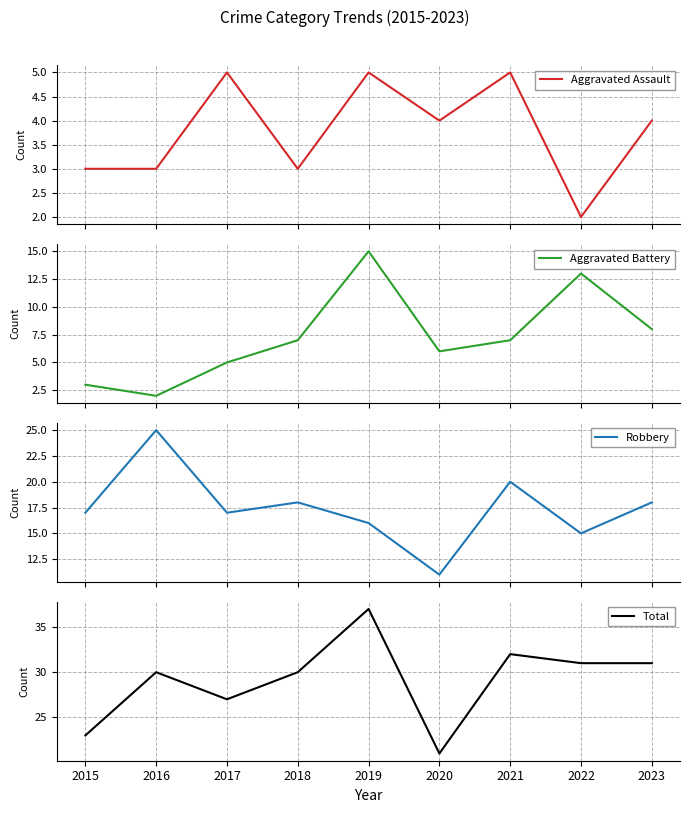

Reading left to right, extract all data points from this chart.

Aggravated Assault: 2015=3	2016=3	2017=5	2018=3	2019=5	2020=4	2021=5	2022=2	2023=4
Aggravated Battery: 2015=3	2016=2	2017=5	2018=7	2019=15	2020=6	2021=7	2022=13	2023=8
Robbery: 2015=17	2016=25	2017=17	2018=18	2019=16	2020=11	2021=20	2022=15	2023=18
Total: 2015=23	2016=30	2017=27	2018=30	2019=37	2020=21	2021=32	2022=31	2023=31